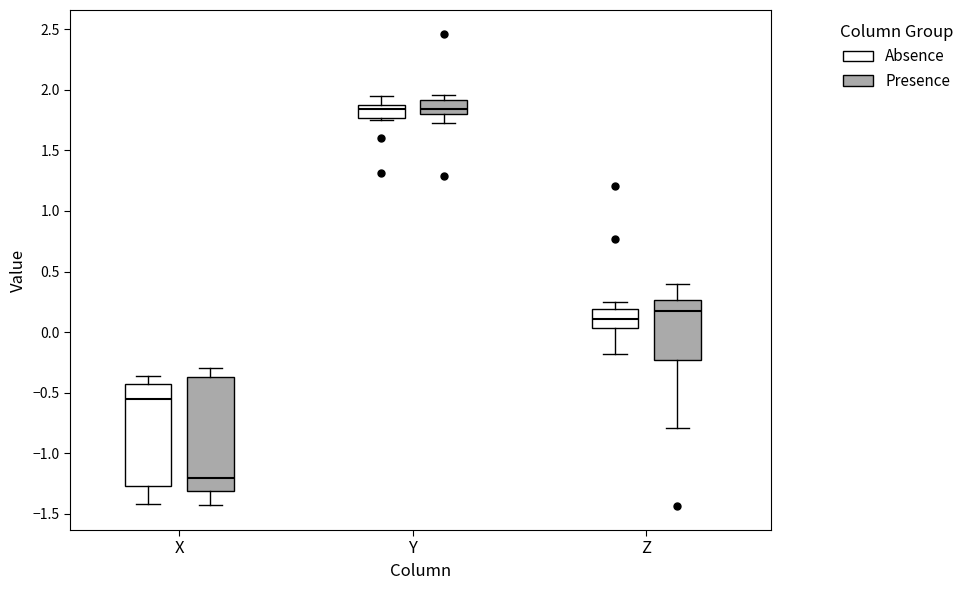

Which box has the lowest median line?

X (Presence)